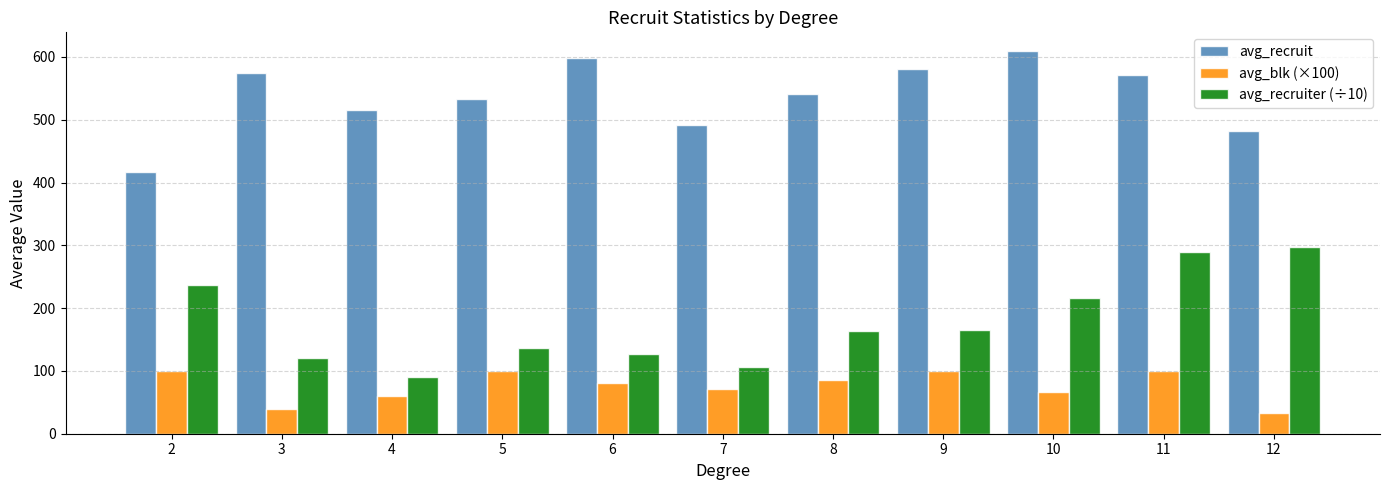

What is the difference between the maximum and minimum values in the avg_blk (×100) series?

66.7